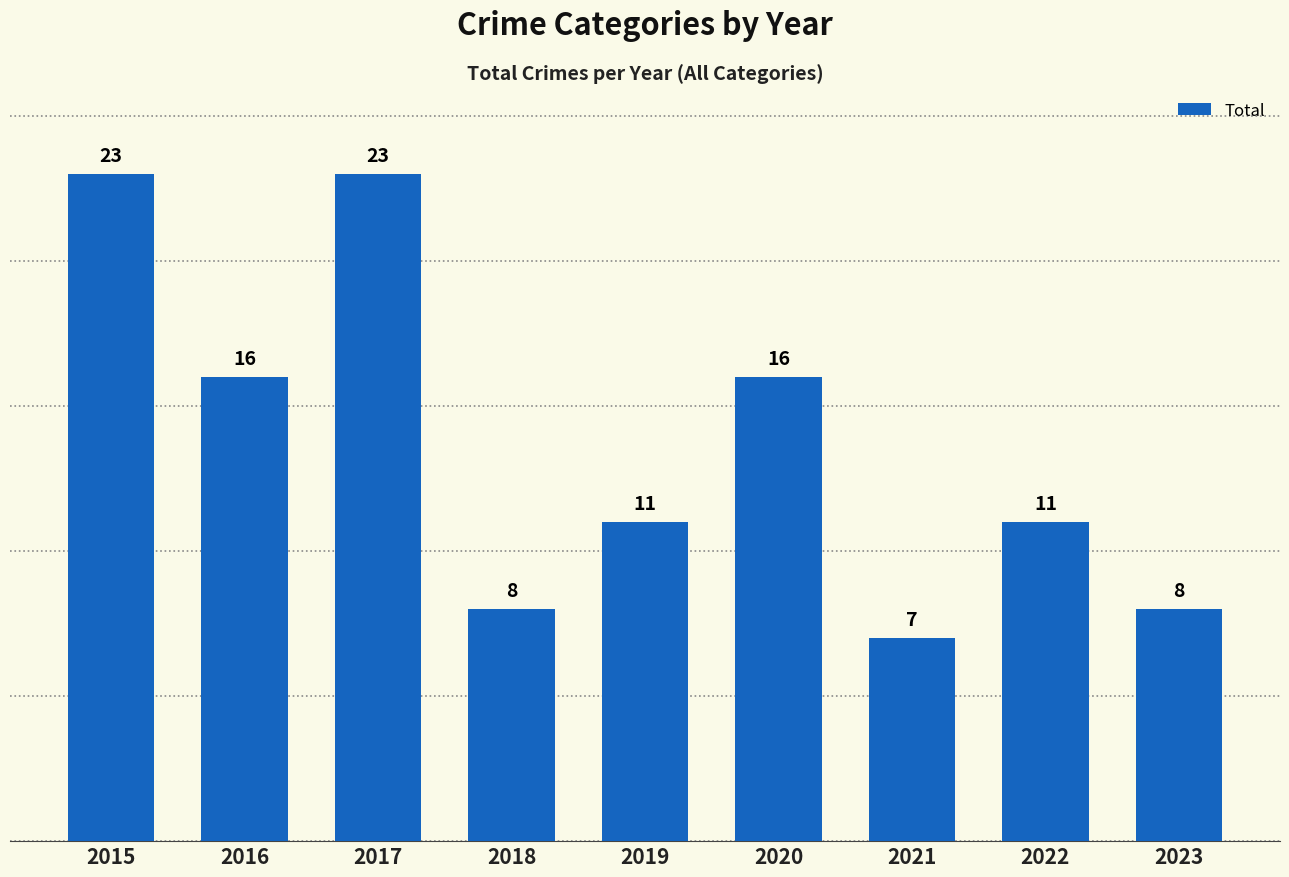

What is the change in value from 2017 to 2020?

-7